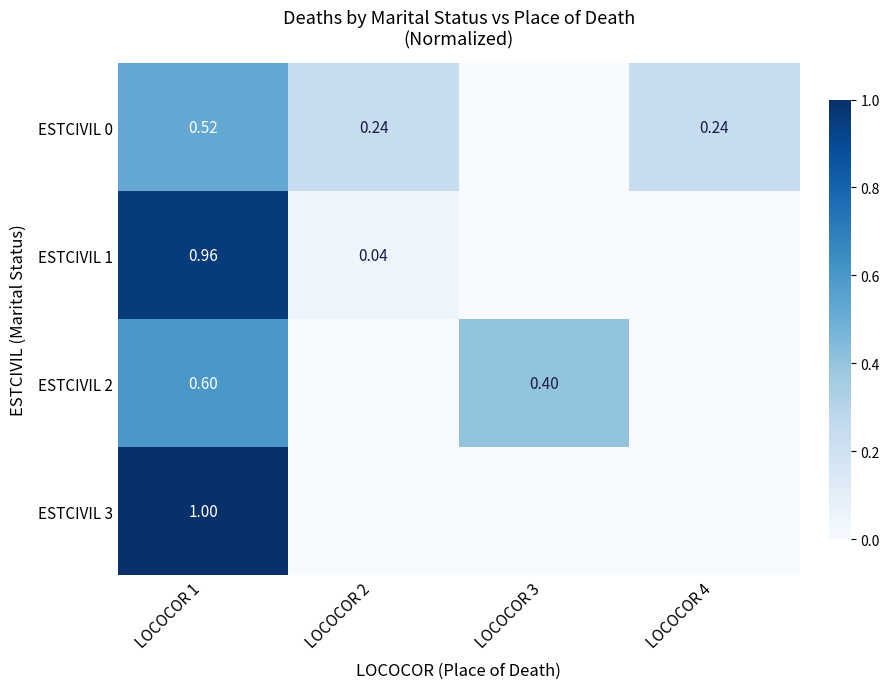

How many categories are shown in the chart?

4